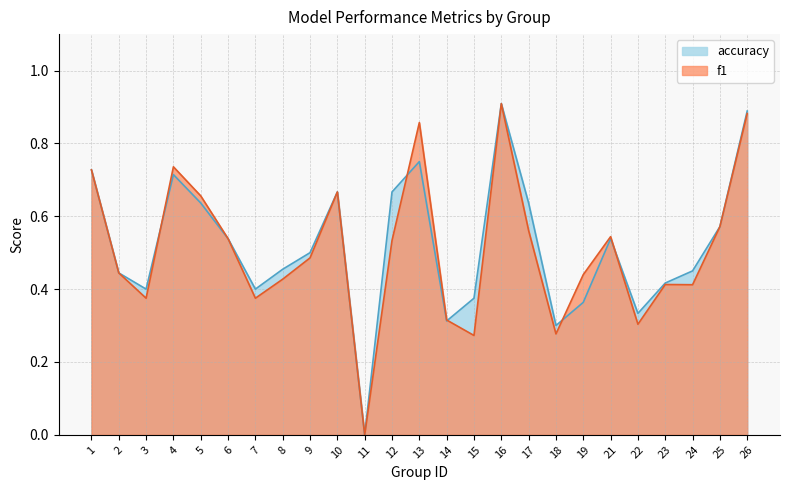

What is the spread (max minus min) of values at 17?

0.1